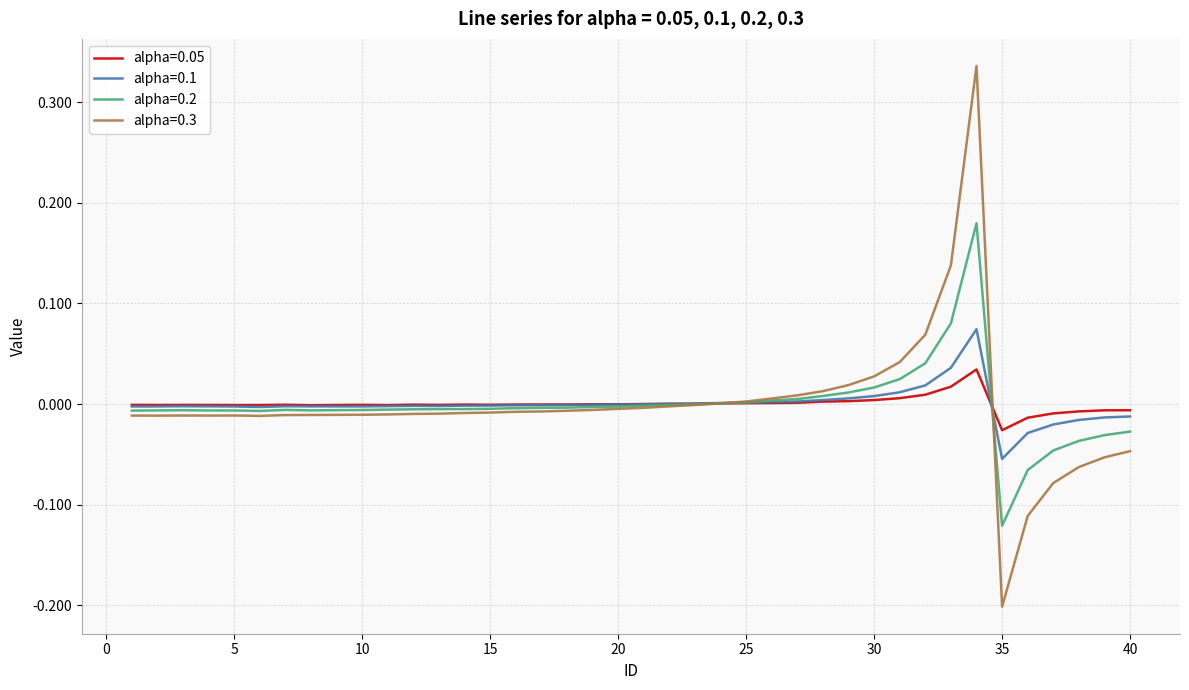

Rank the series by their maximum value, from highest to lowest.

alpha=0.3, alpha=0.2, alpha=0.1, alpha=0.05